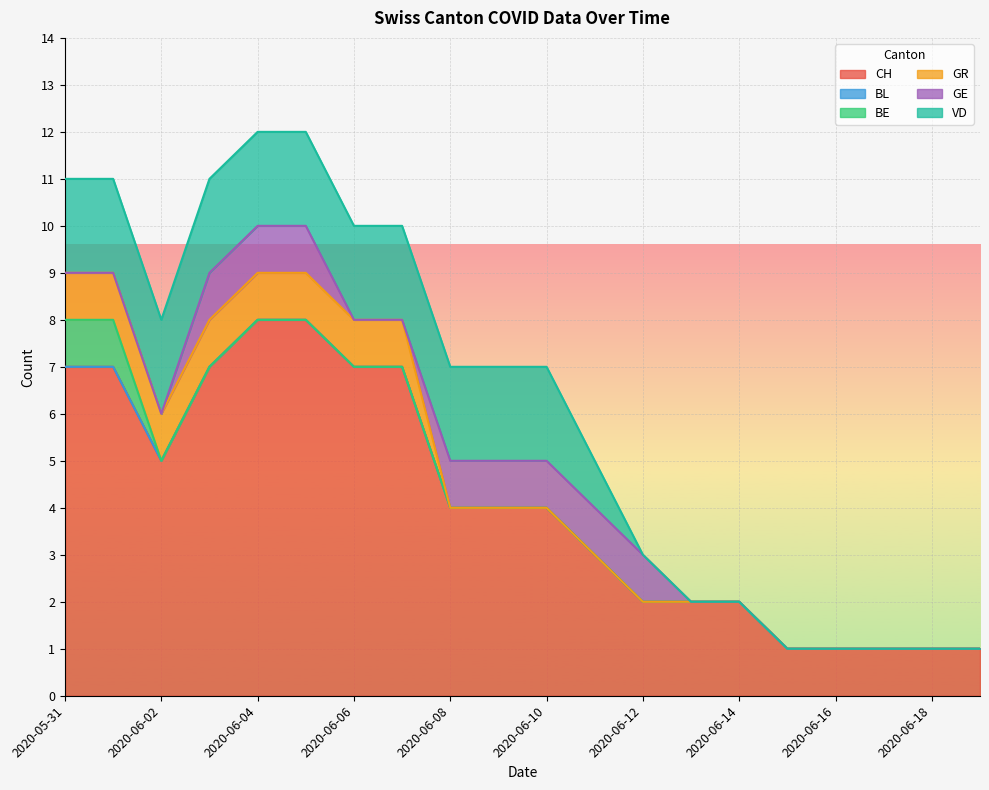

How many GE values are between 0 and 1?

20